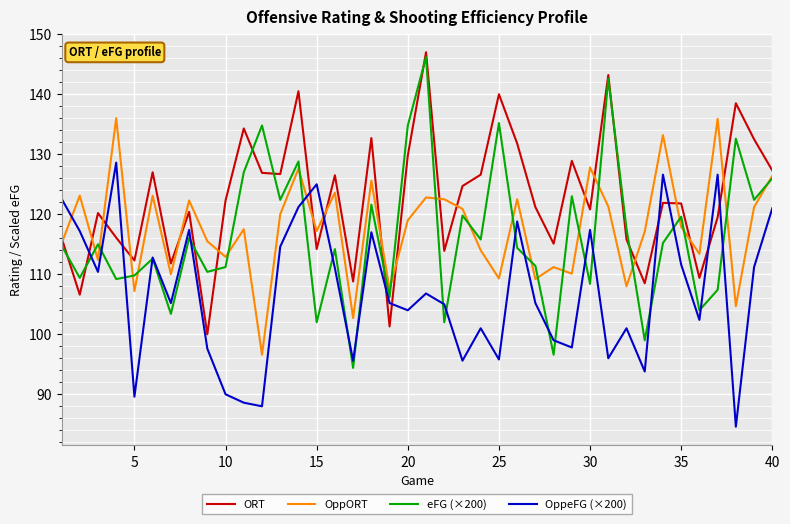

What is the highest value of the eFG (×200) series?

146.2